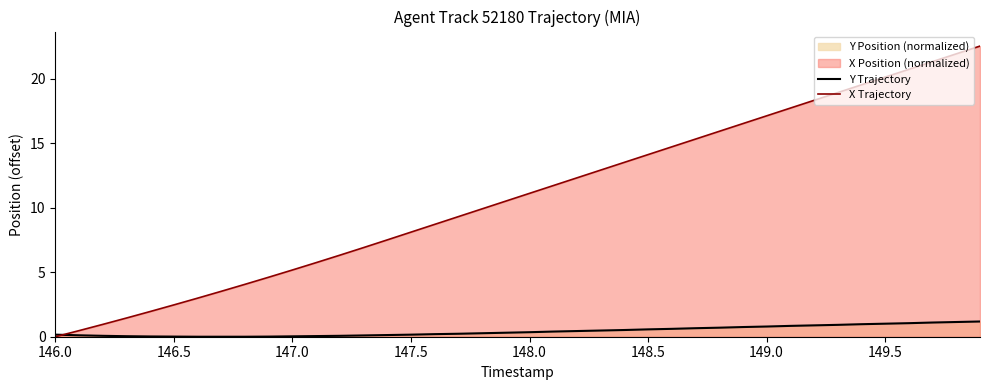

Which series has the widest spread of values?

X Trajectory